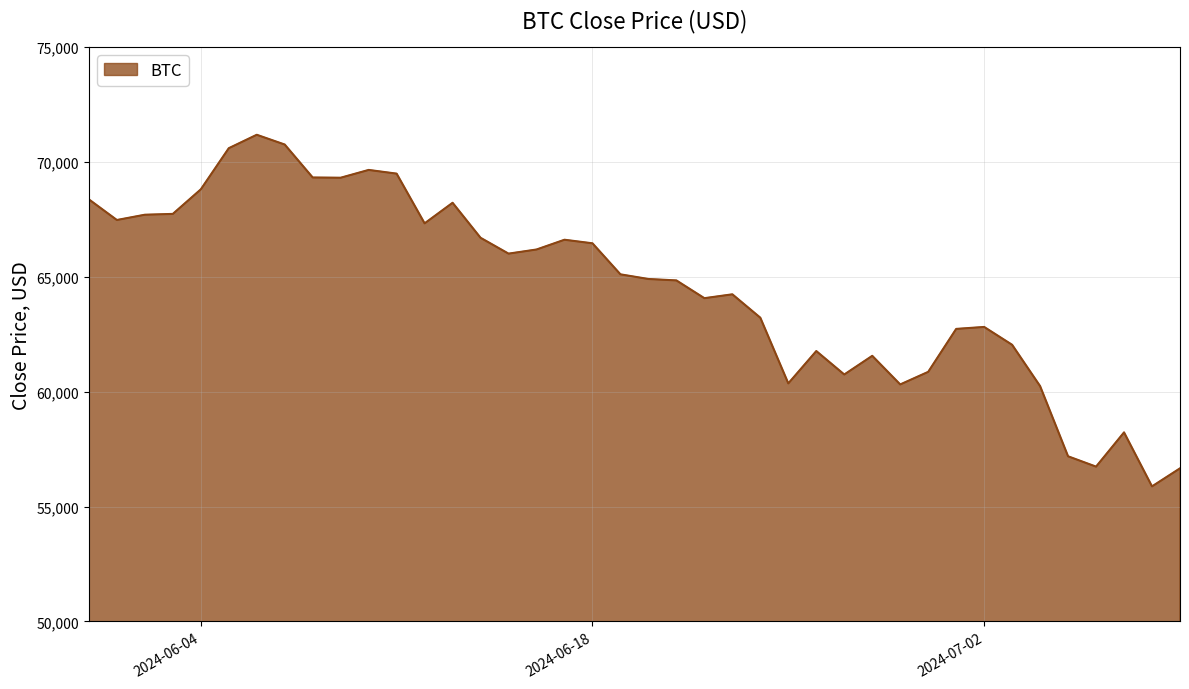

Does the chart display data point markers on the line(s)?

No